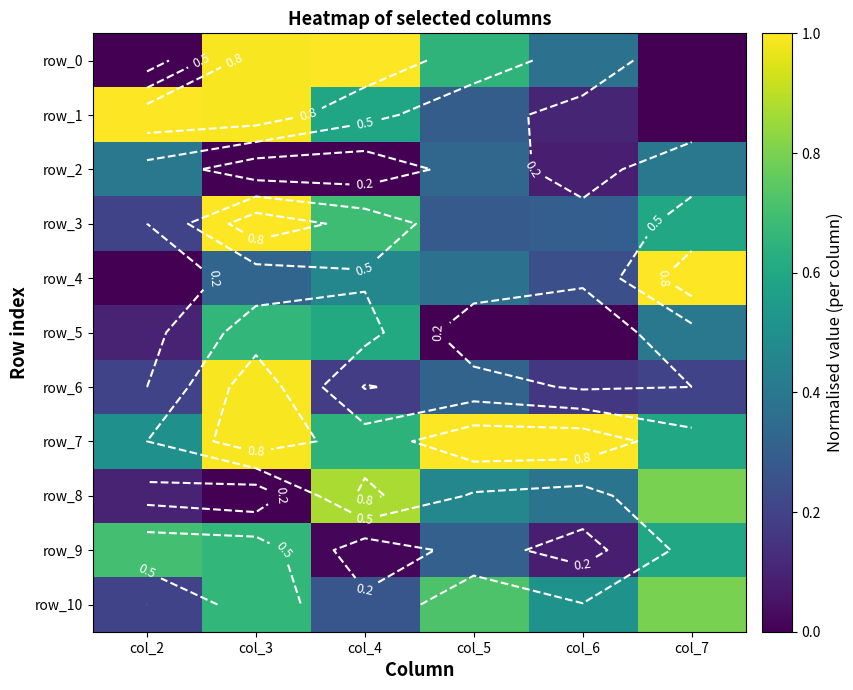

Rank the series by their maximum value, from lowest to highest.

row_2, row_5, row_9, row_10, row_8, row_6, row_0, row_1, row_3, row_4, row_7